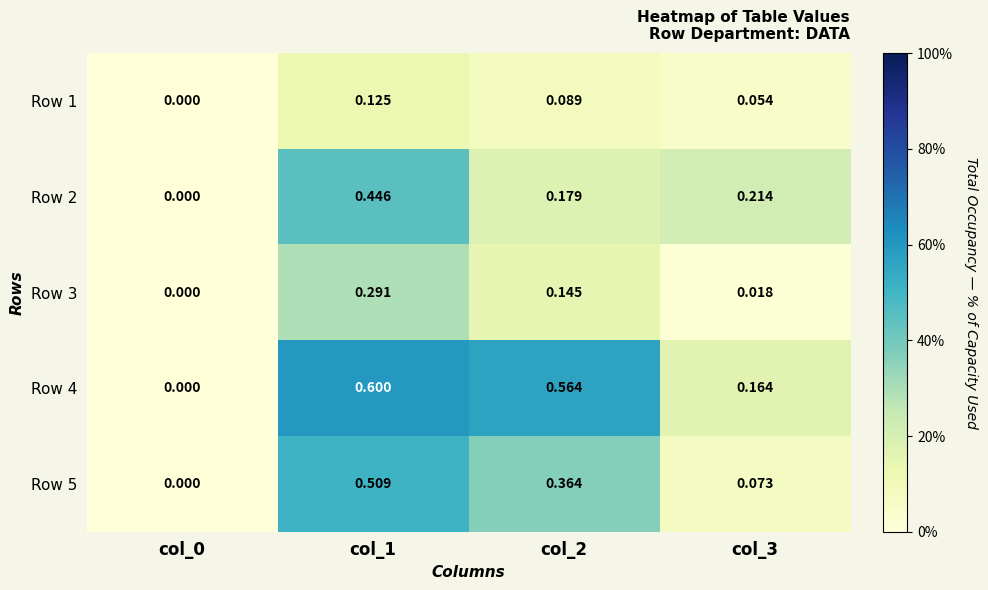

List the series in order of their peak value, highest first.

Row 4, Row 5, Row 2, Row 3, Row 1